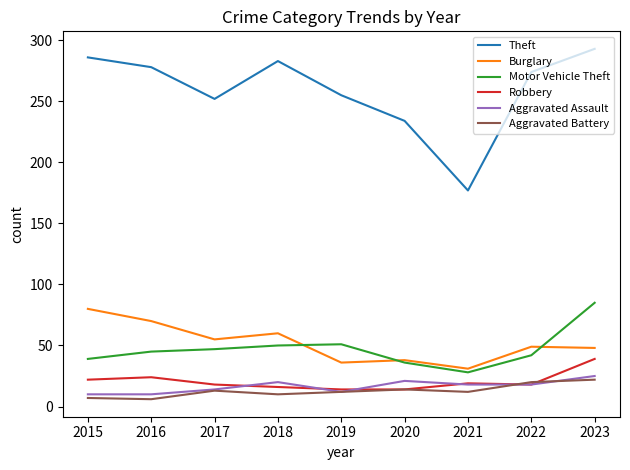

What is the difference between the highest and lowest values at 2020?

220